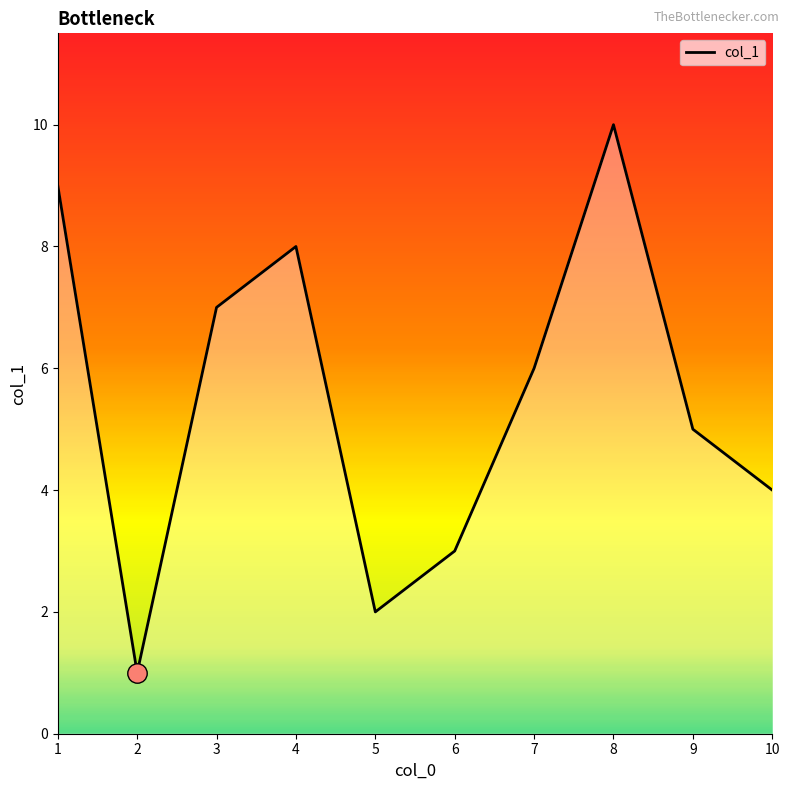

Rank the categories by value from lowest to highest.

2, 5, 6, 10, 9, 7, 3, 4, 1, 8